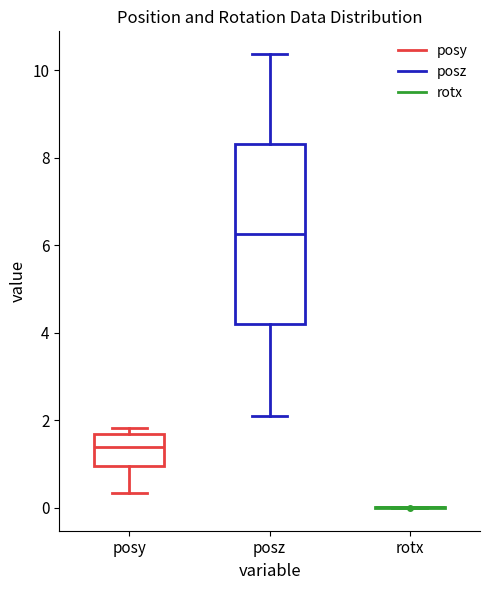

Comparing the boxes themselves (not the whiskers), which one is the tallest?

posz